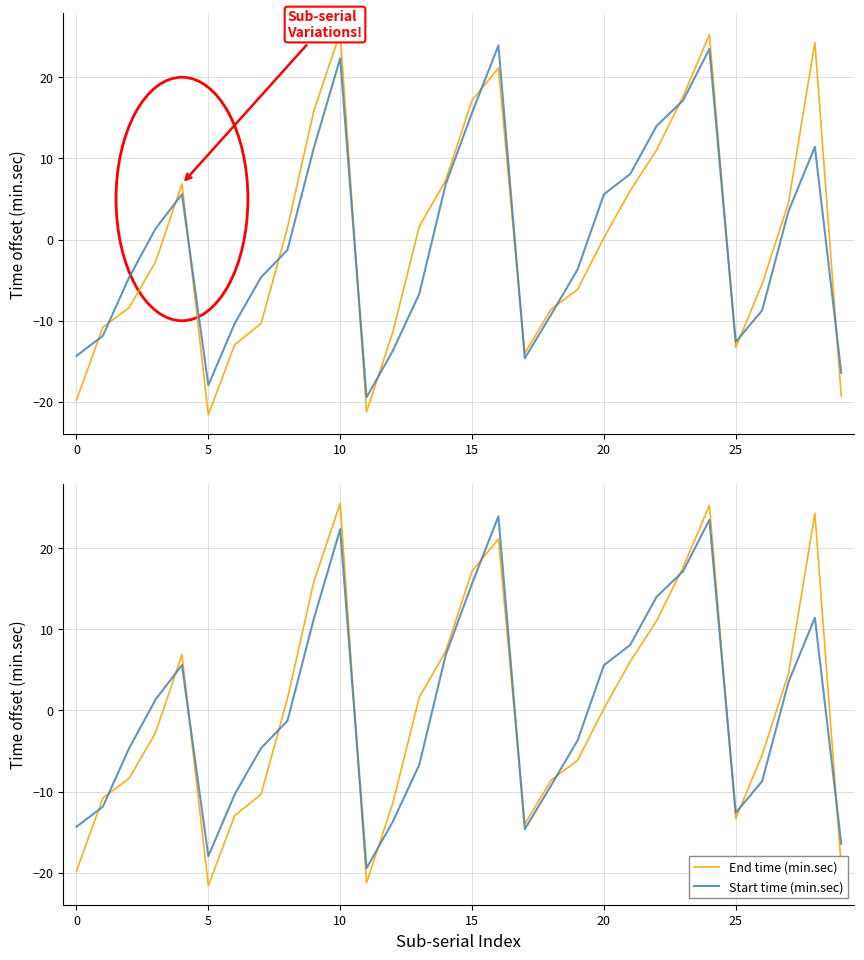

What is the label of the 19th point from the left?

18